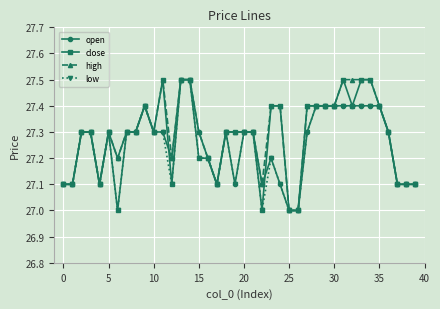

What is the minimum value shown in the chart?

27.0